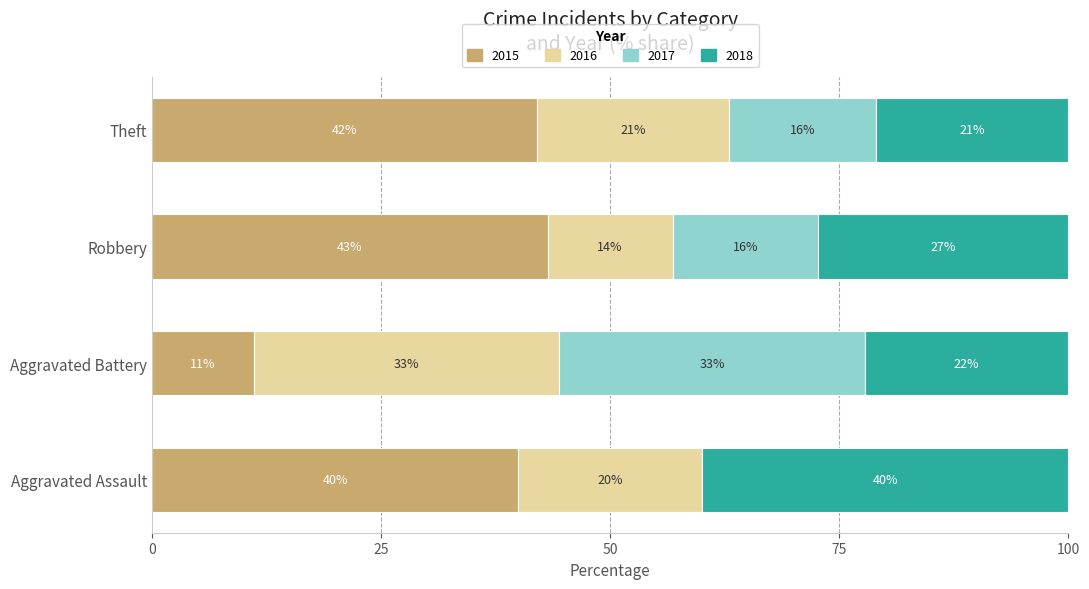

What are all the series names shown in the legend?

2015, 2016, 2017, 2018